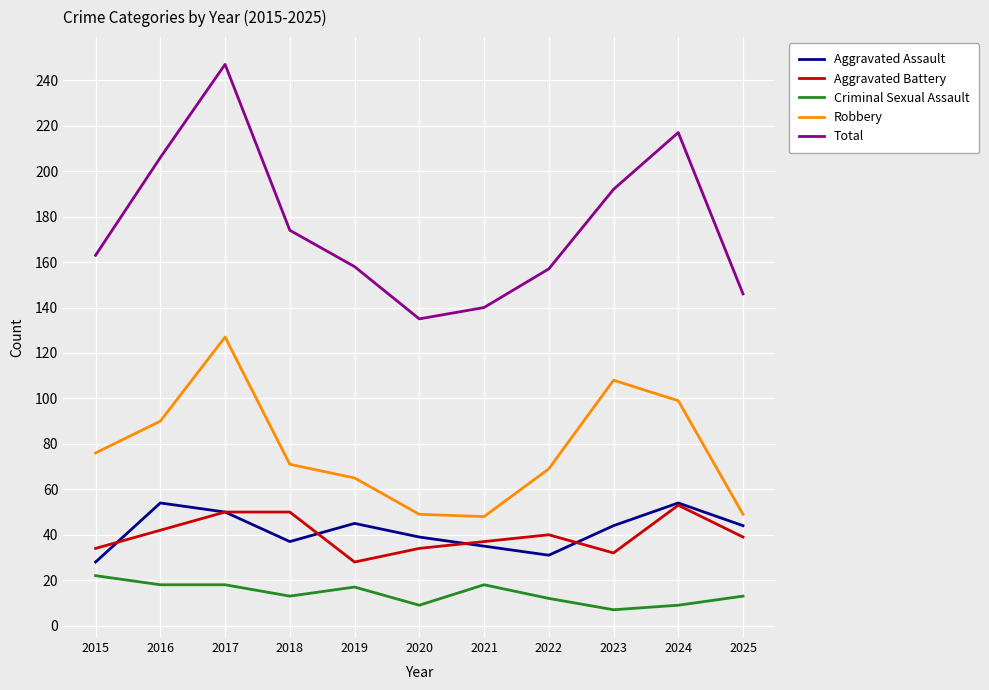

True or false: Aggravated Assault has a value of 54 at 2024.

True